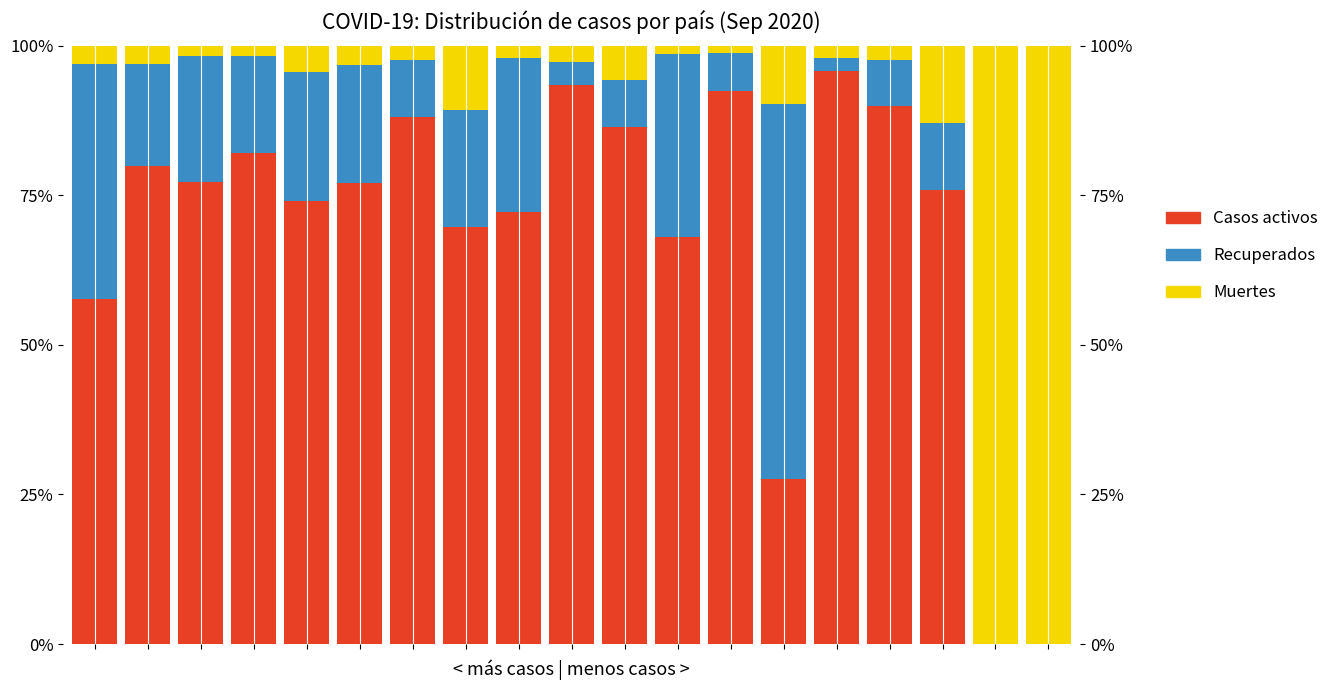

What is the average value of the Muertes series?

14.2